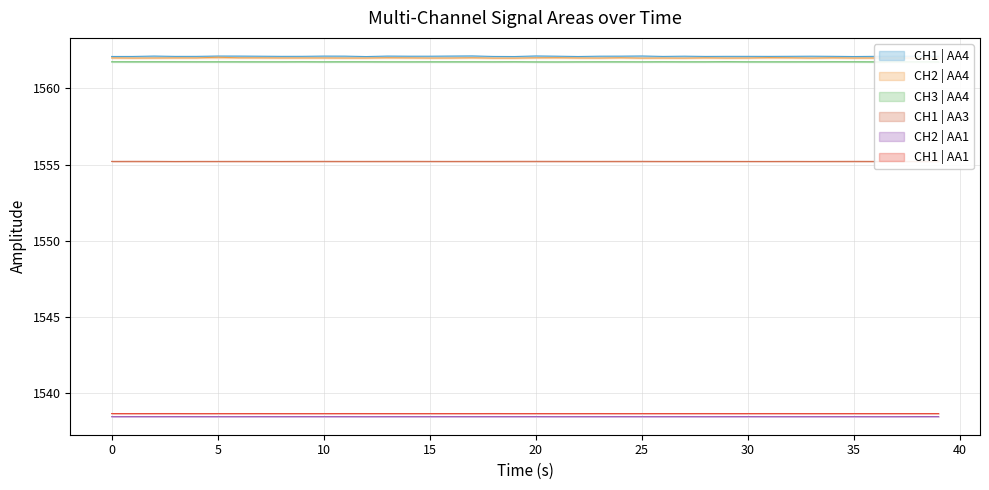

What is the label of the 2nd point from the right?

38